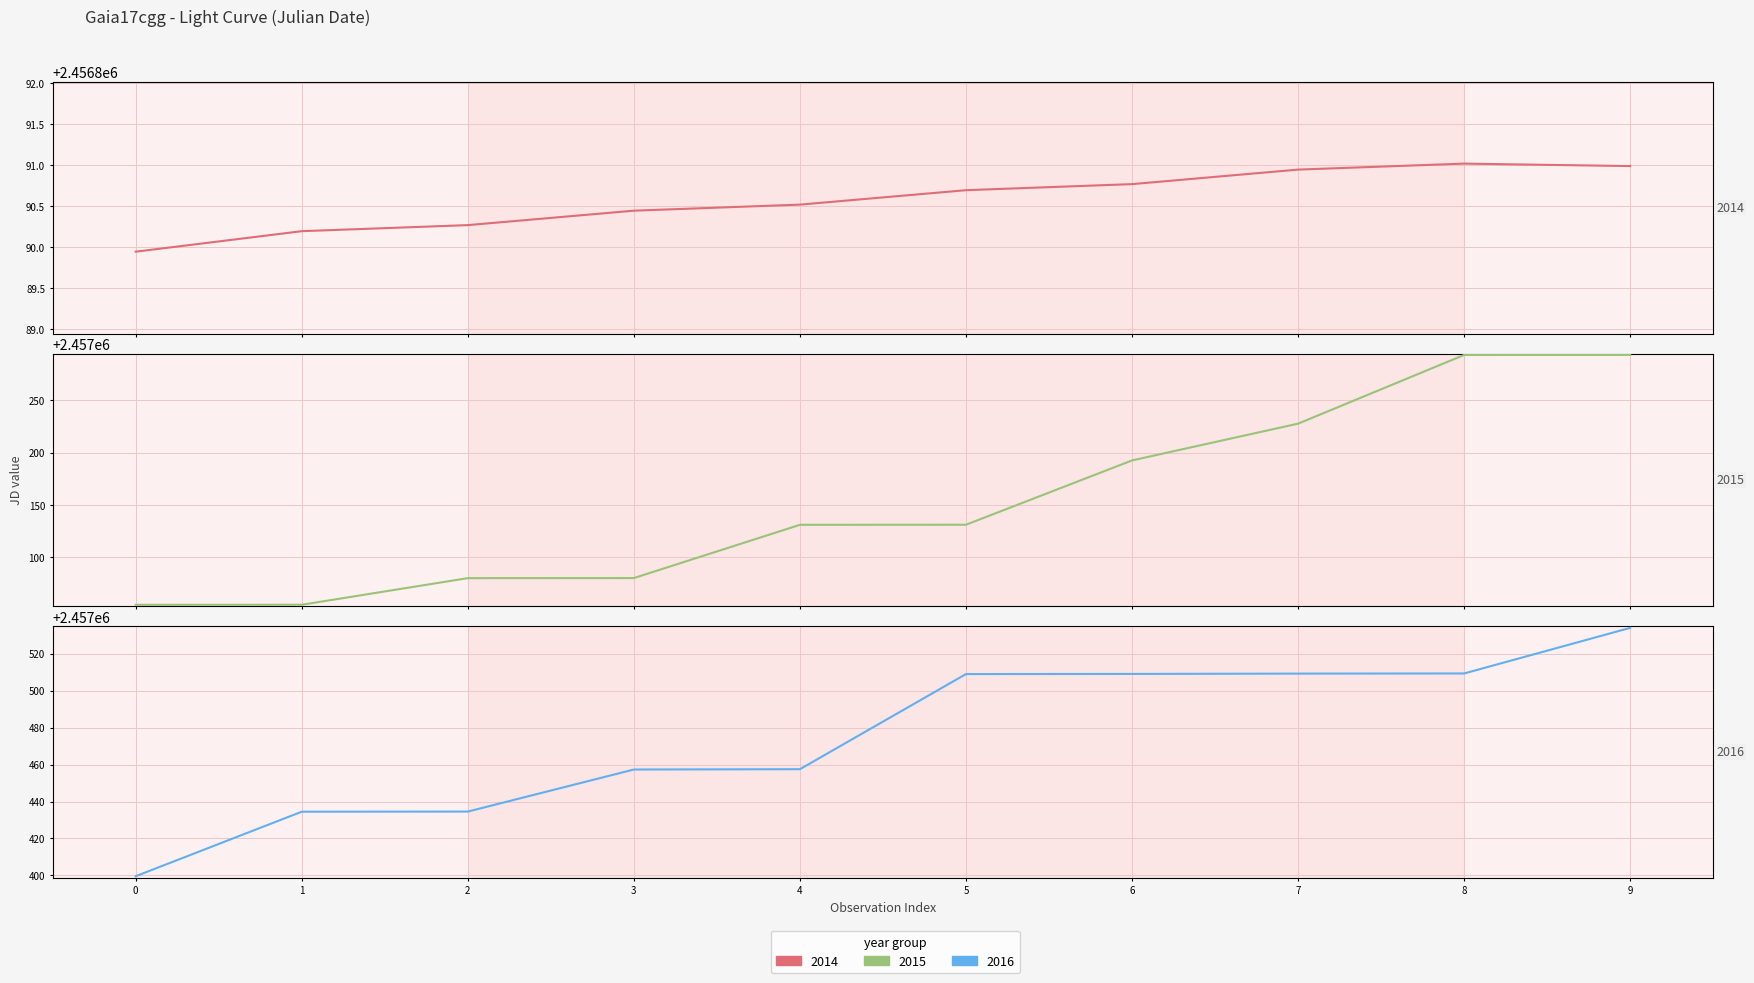

The 2014 series shows 1441487.0 at 5. True or false?

False